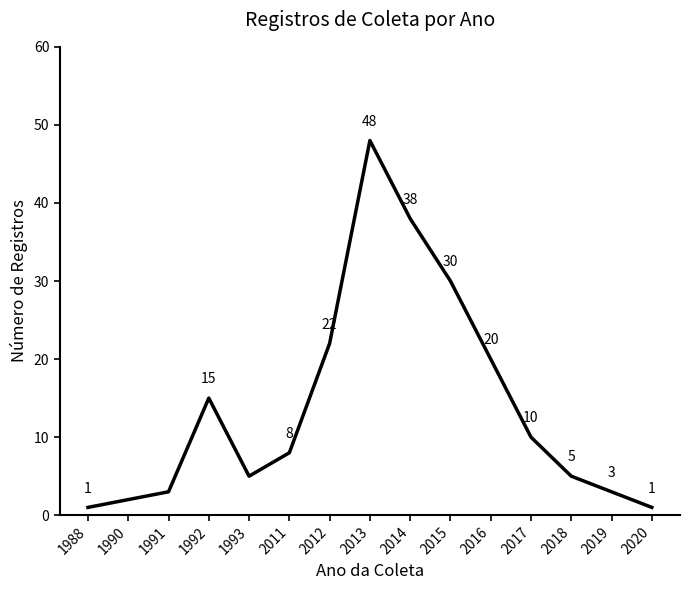

True or false: the data shows 20 at 2016.

True